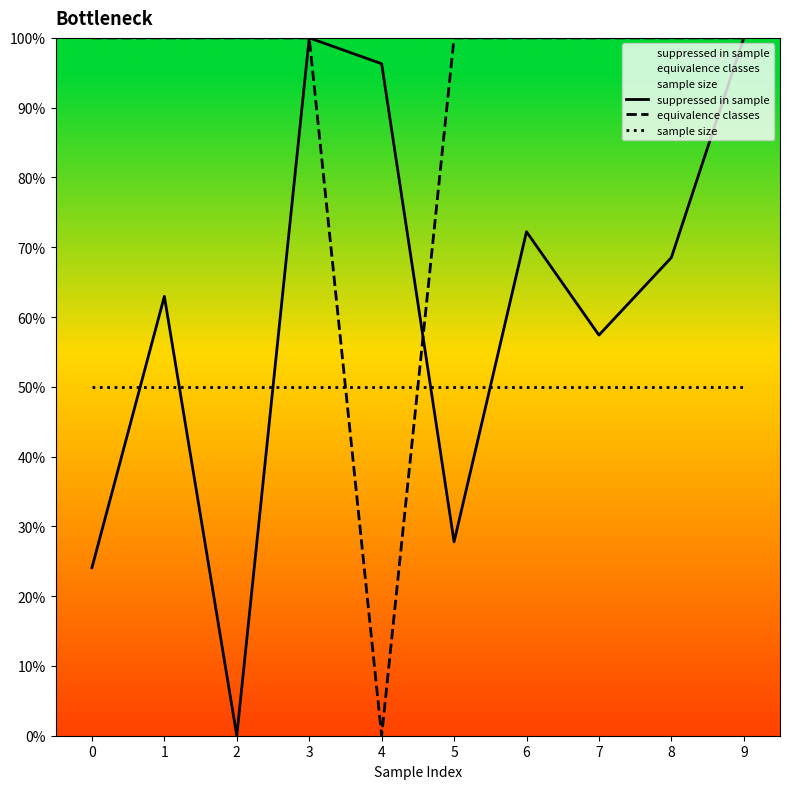

Rank the series at 4 from lowest to highest value.

equivalence classes, sample size, suppressed in sample